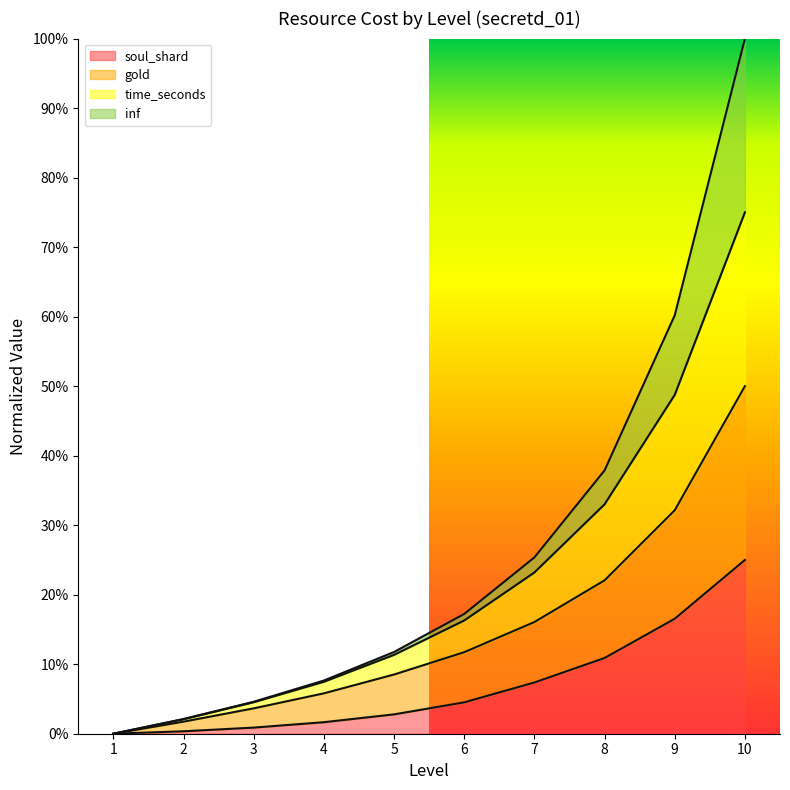

Is it true that time_seconds equals 0.3 at 8?

True